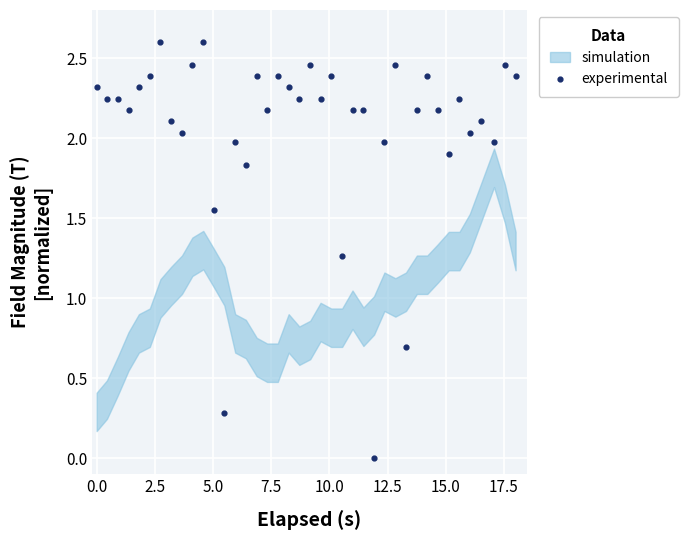

What is the range of X values (max minus min)?

18.0